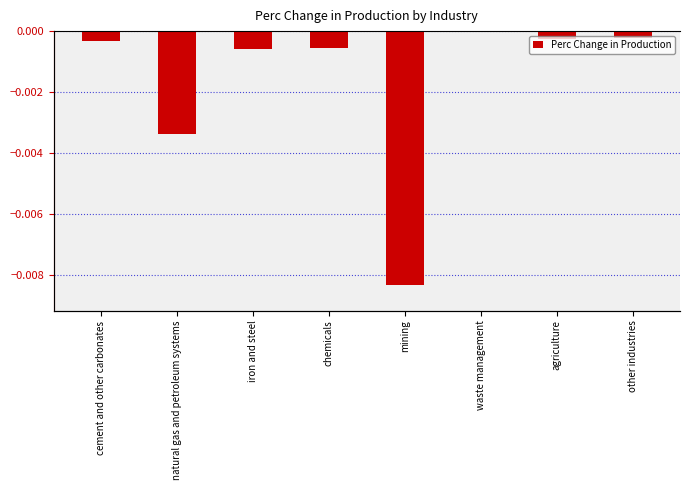

The chart shows a value of -0.0 at natural gas and petroleum systems. True or false?

False